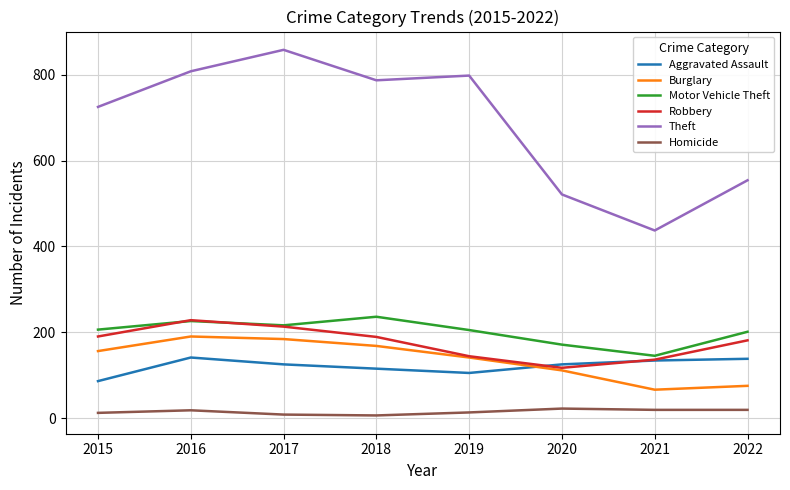

Which label corresponds to the largest value in the chart?

2017